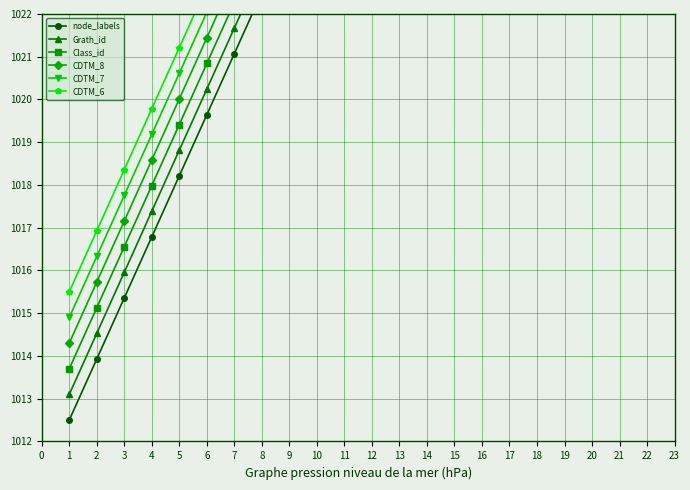

How many lines are shown in the chart?

6